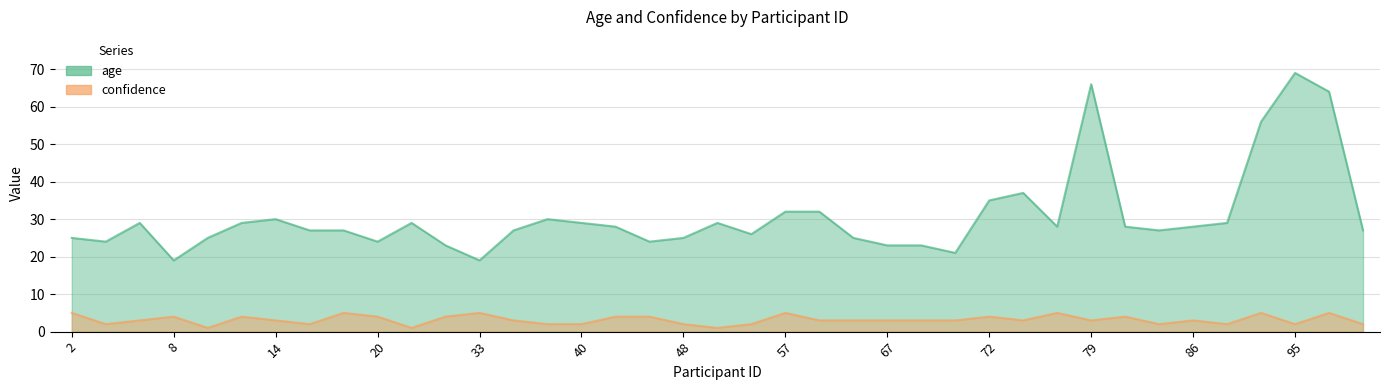

What is the sum of all age values?

1198